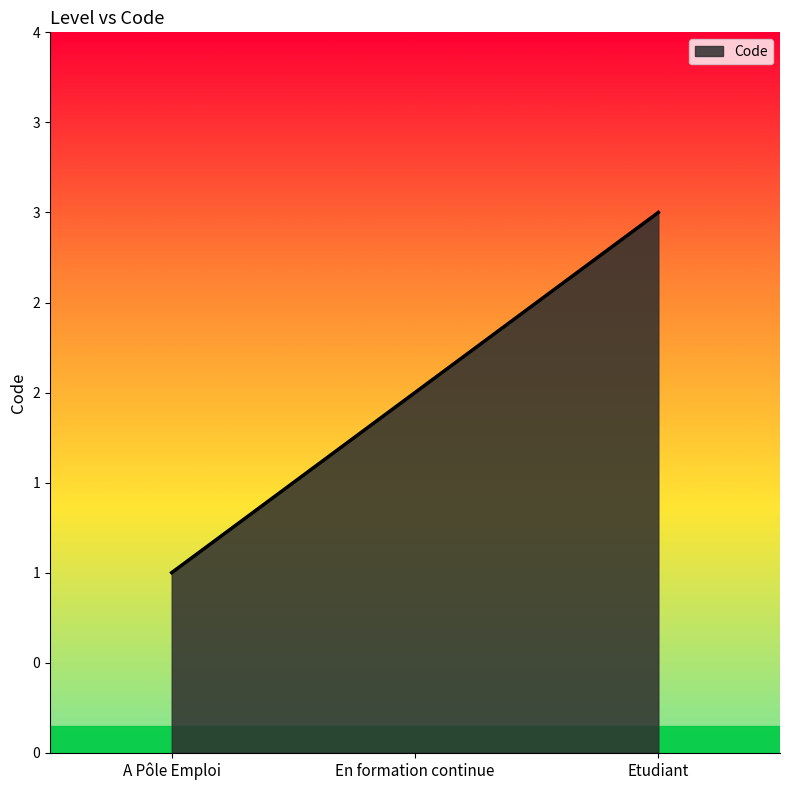

Does the chart have visible grid lines?

No